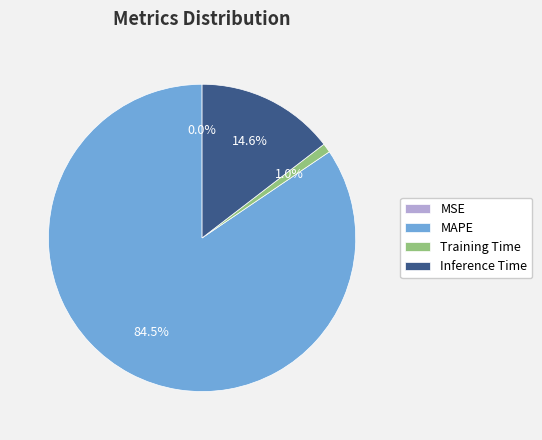

The MAPE slice represents 96% of the pie. True or false?

False